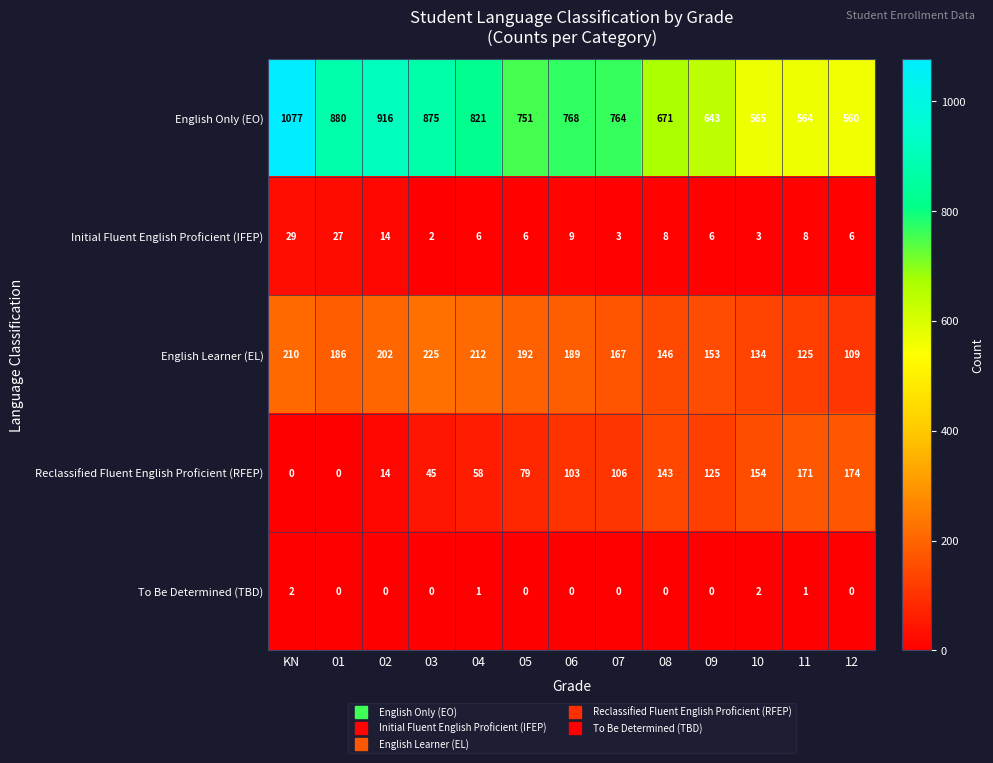

What is the difference between the English Learner (EL) values at 08 and 06?

43